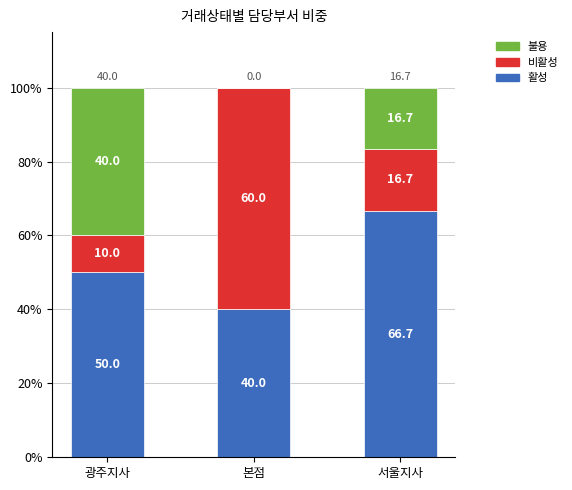

Where is 활성 nearest to the value 53?

광주지사